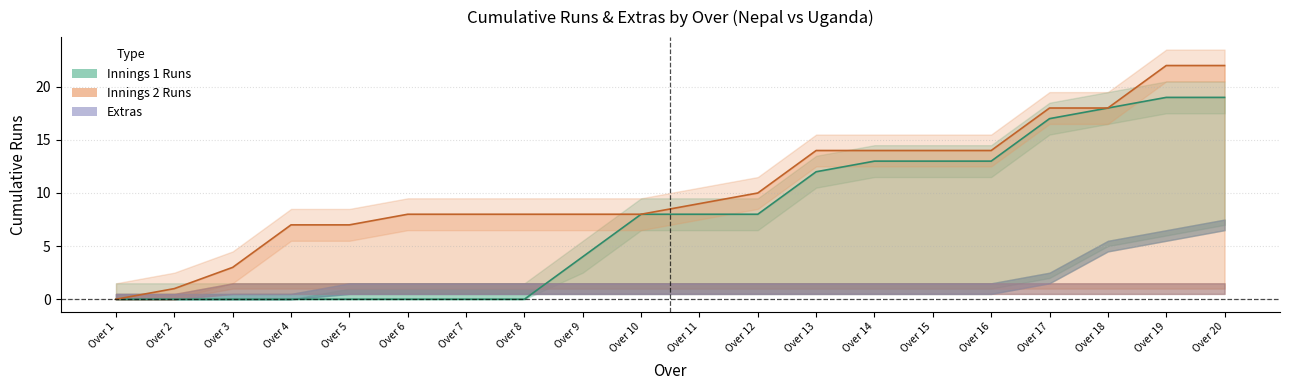

True or false: Innings 2 Runs and Innings 1 Runs cross at least once.

False